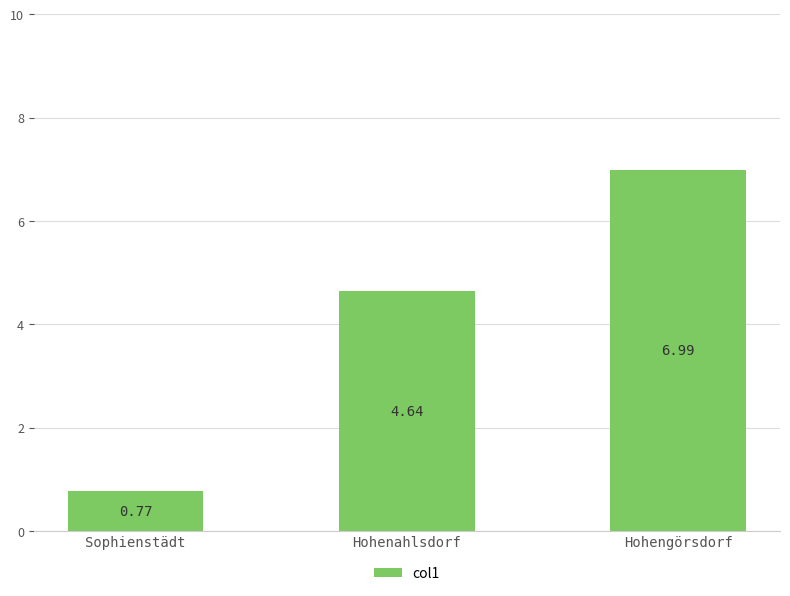

Does the chart contain any negative values?

No